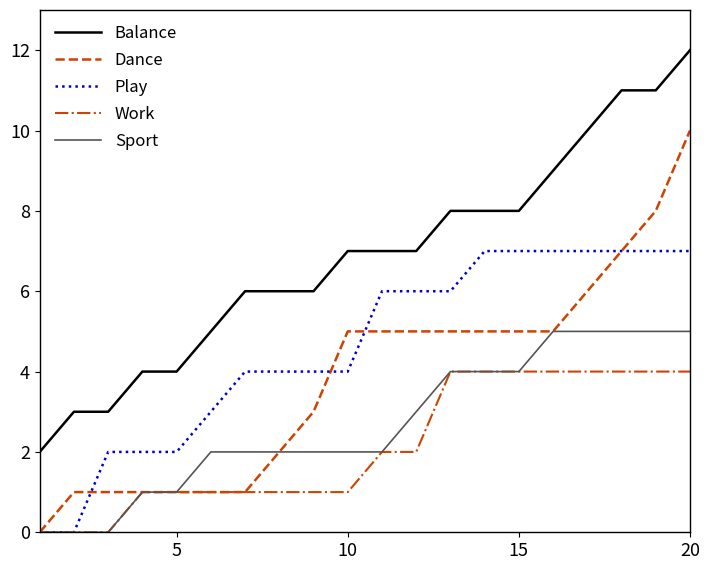

True or false: Balance and Play intersect in this chart.

False